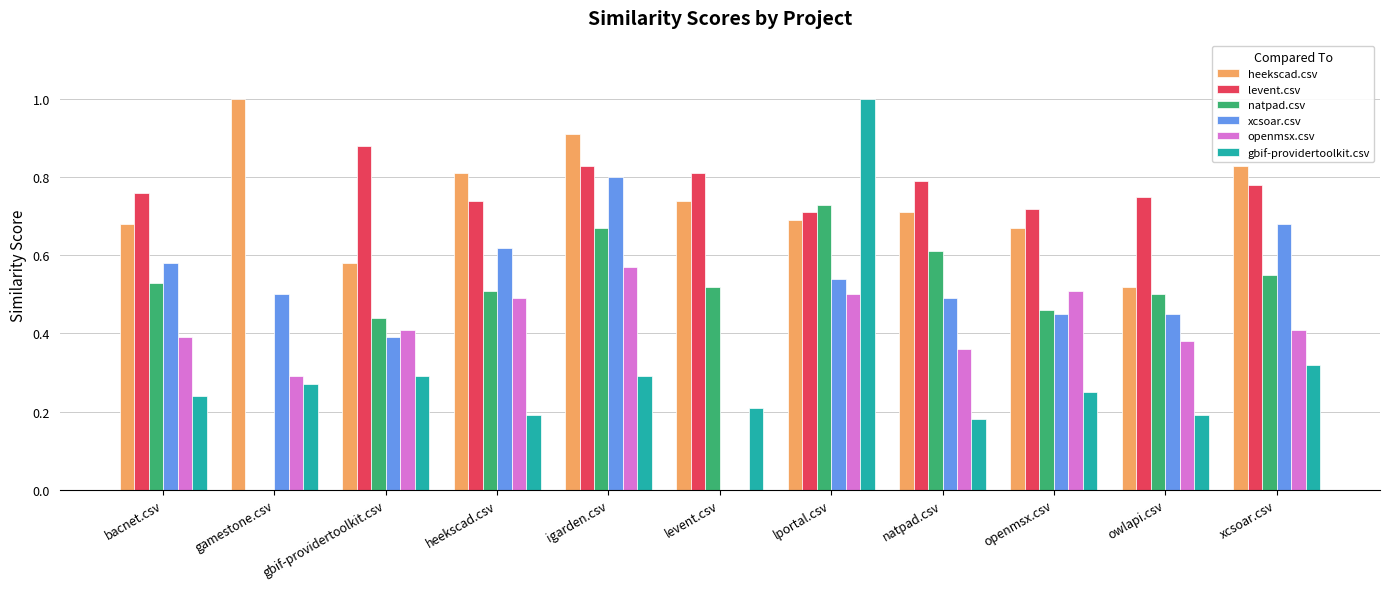

True or false: natpad.csv has a value of 0.7 at igarden.csv.

True